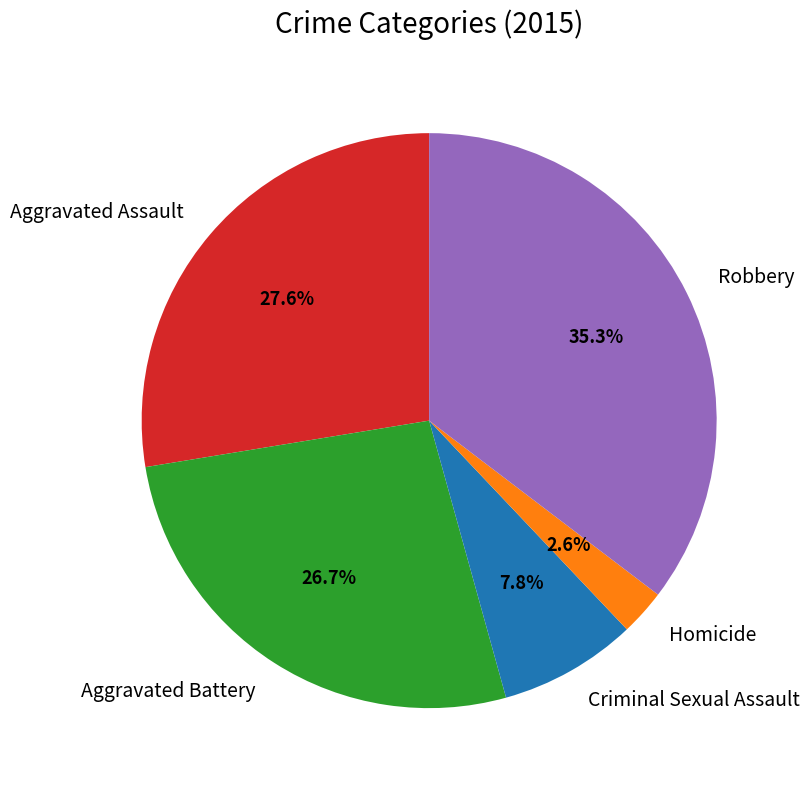

True or false: Aggravated Assault accounts for 18% of the total.

False